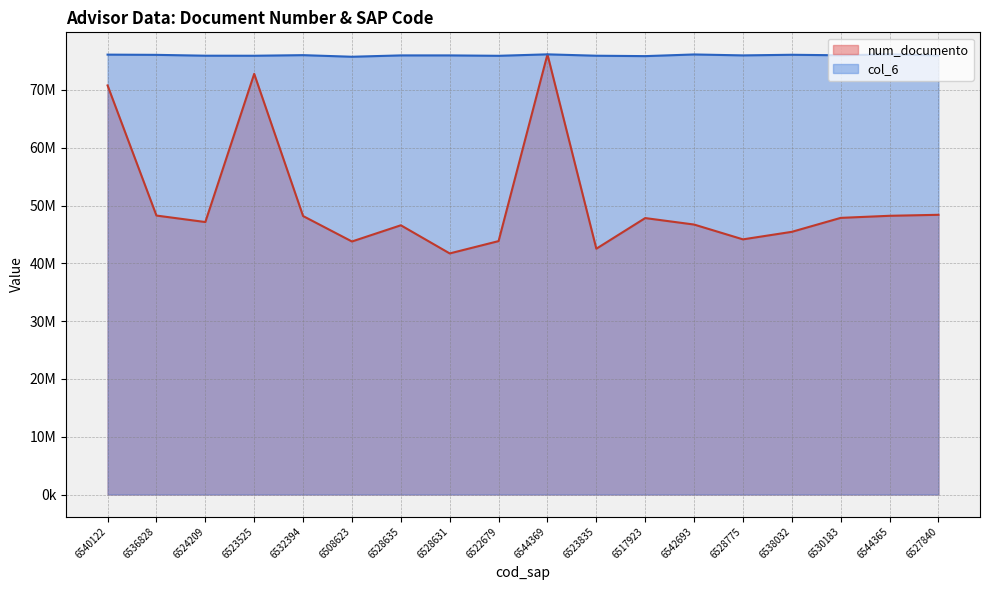

The col_6 series shows 15600357.4 at 6544365. True or false?

False